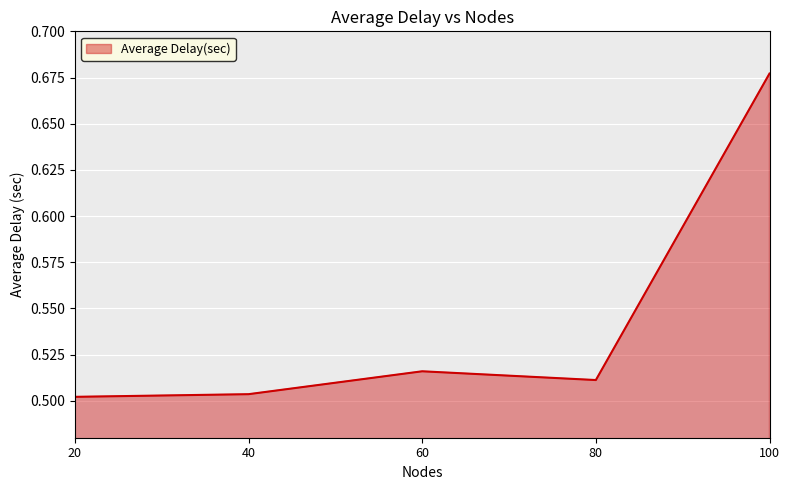

Which label corresponds to the largest value in the chart?

100